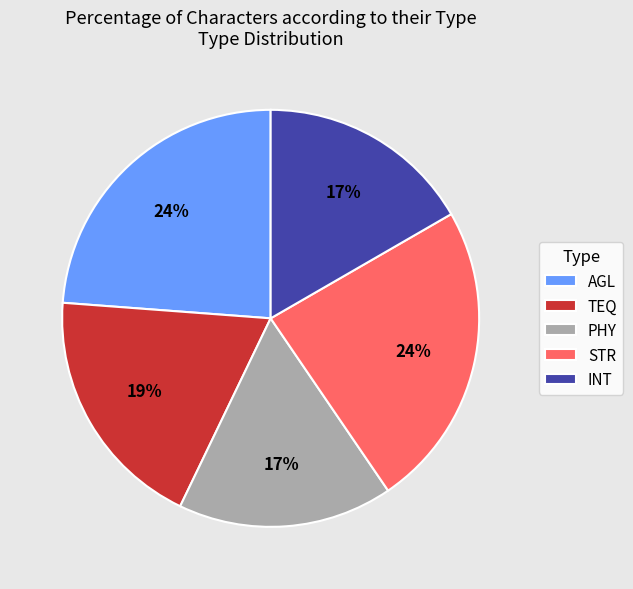

Is there a majority slice in this chart?

No